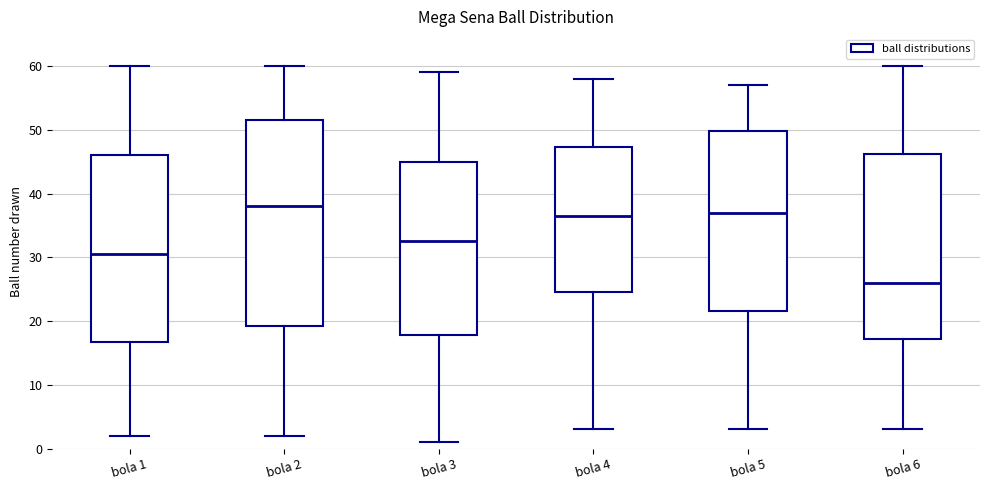

Which box's median line is the lowest?

bola 6